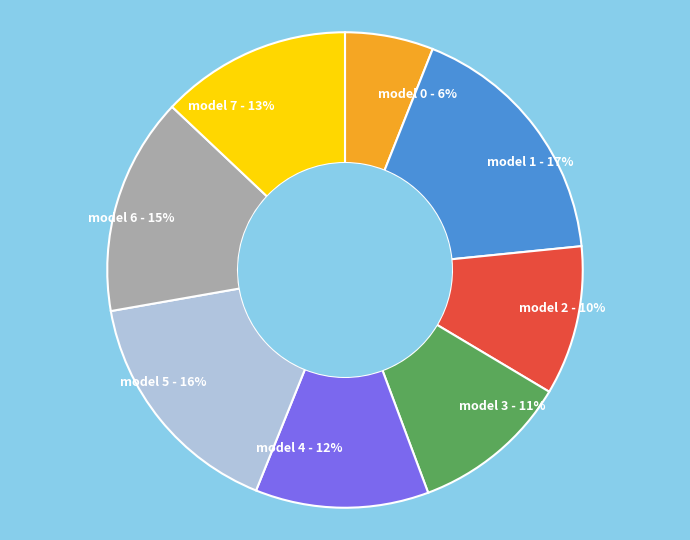

How many slices are in this pie chart?

8